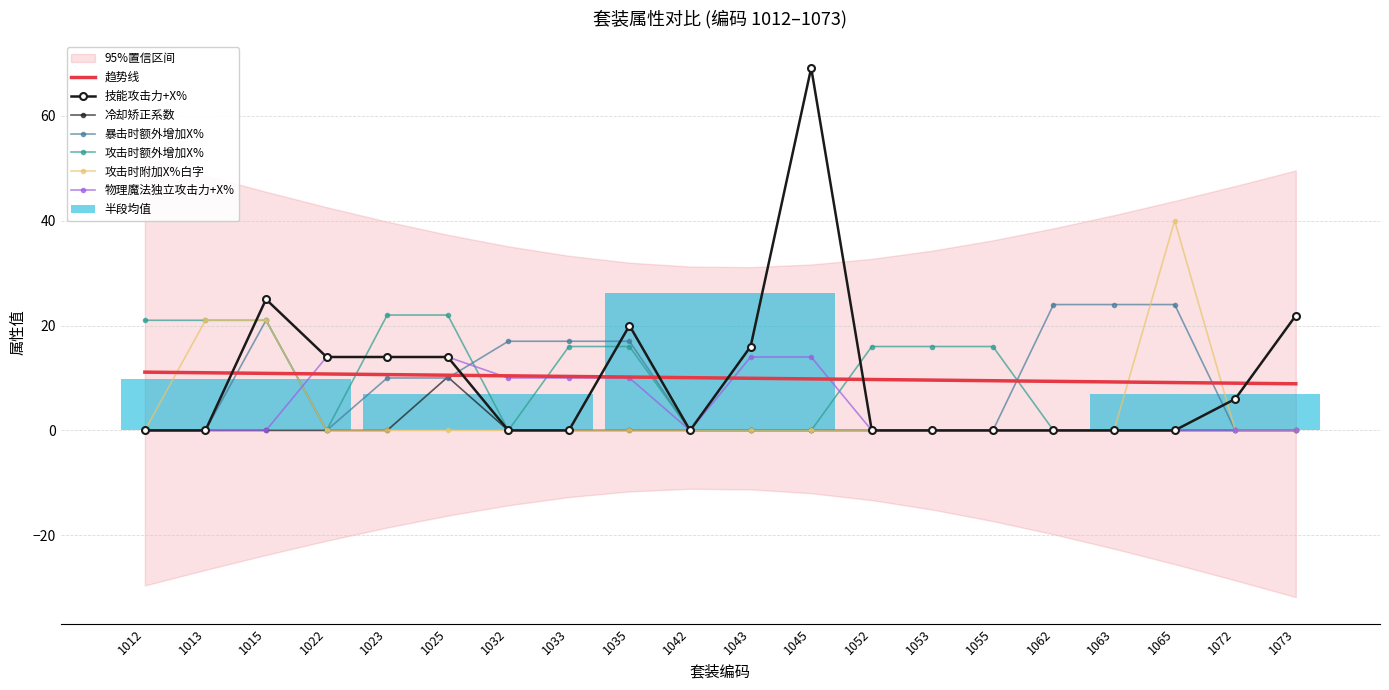

What is the value of the 攻击时额外增加X% bar at the 1st from the left?

21.0